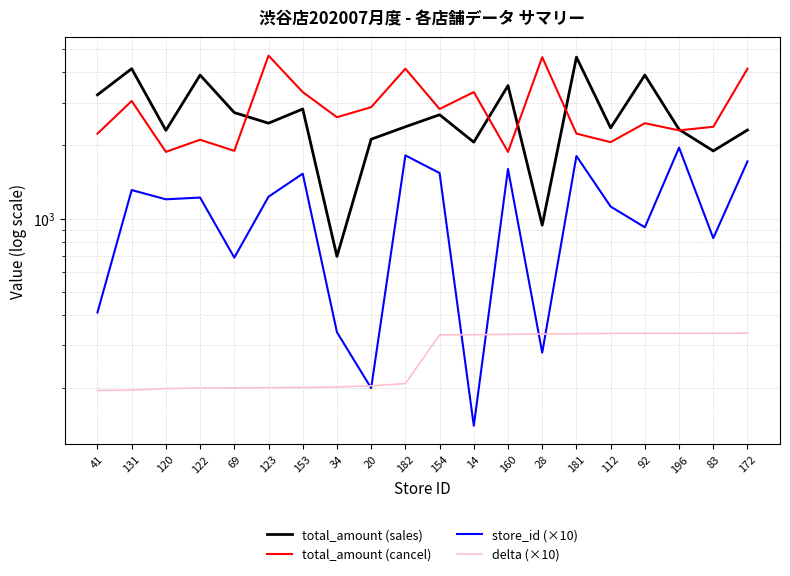

In store_id (×10), how many points are higher than both neighbors (excluding endpoints)?

7